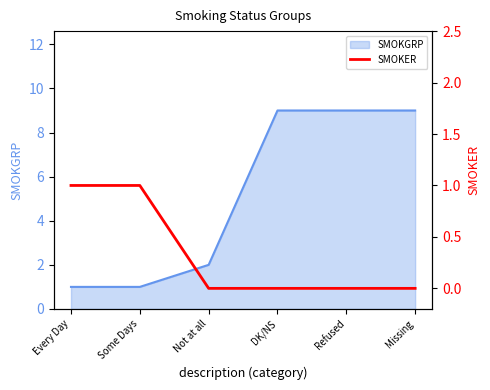

The chart shows a value of 0 at Refused. True or false?

True